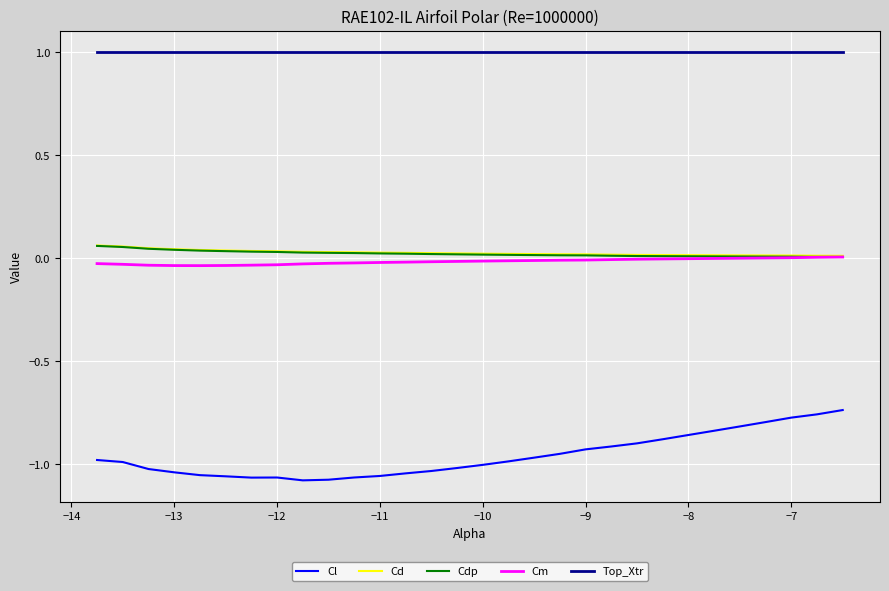

How many lines are shown in the chart?

5